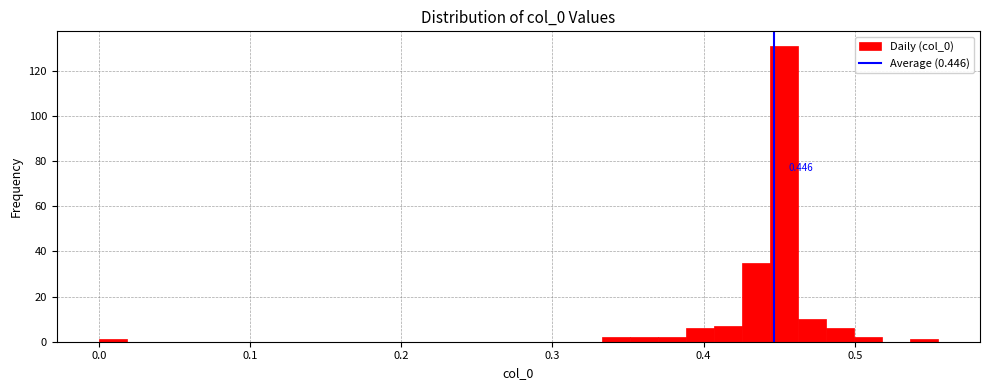

Read against the x-axis, roughly where is the centre of the tallest bar?

0.45